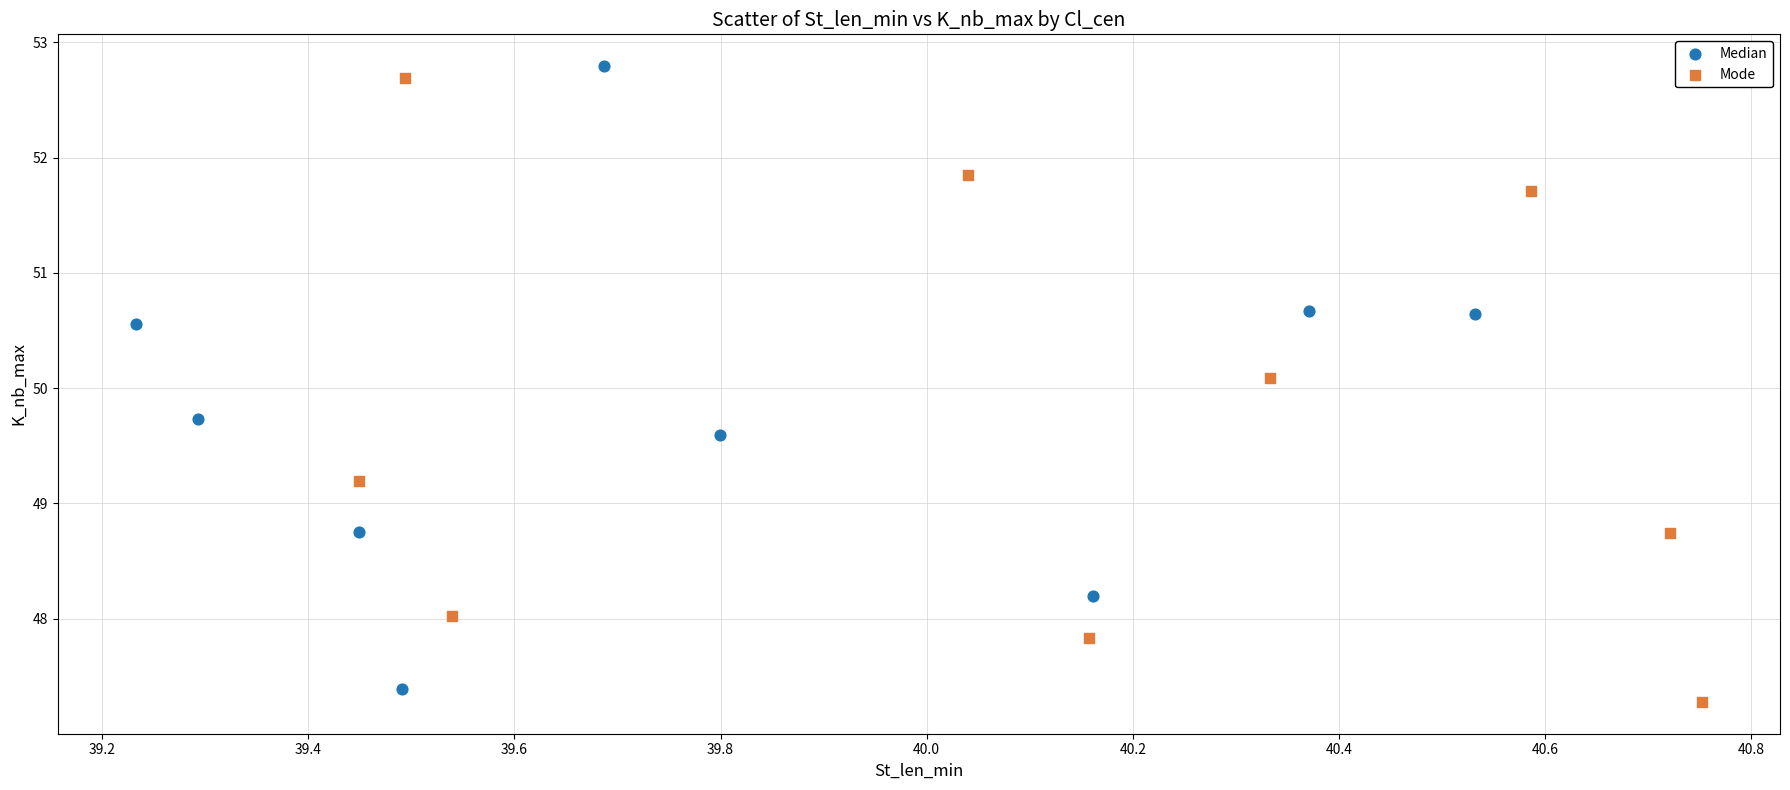

What are all the series names shown in the legend?

Median, Mode